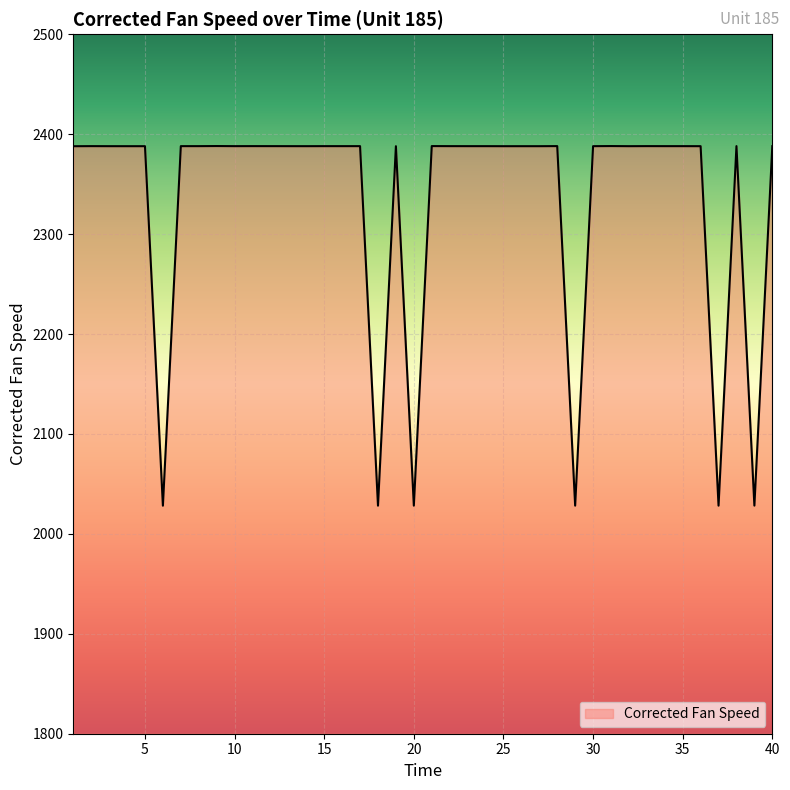

What is the greatest value displayed?

2388.2